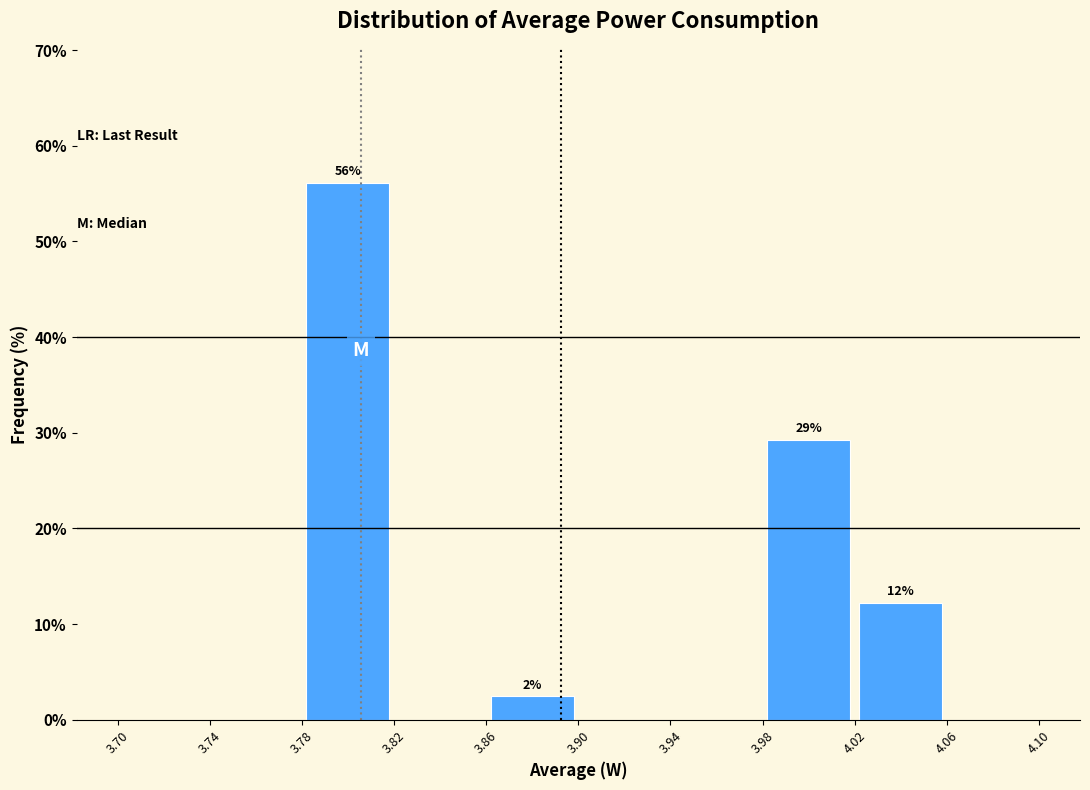

Which range on the x-axis has the tallest bar?

3.78 to 3.82